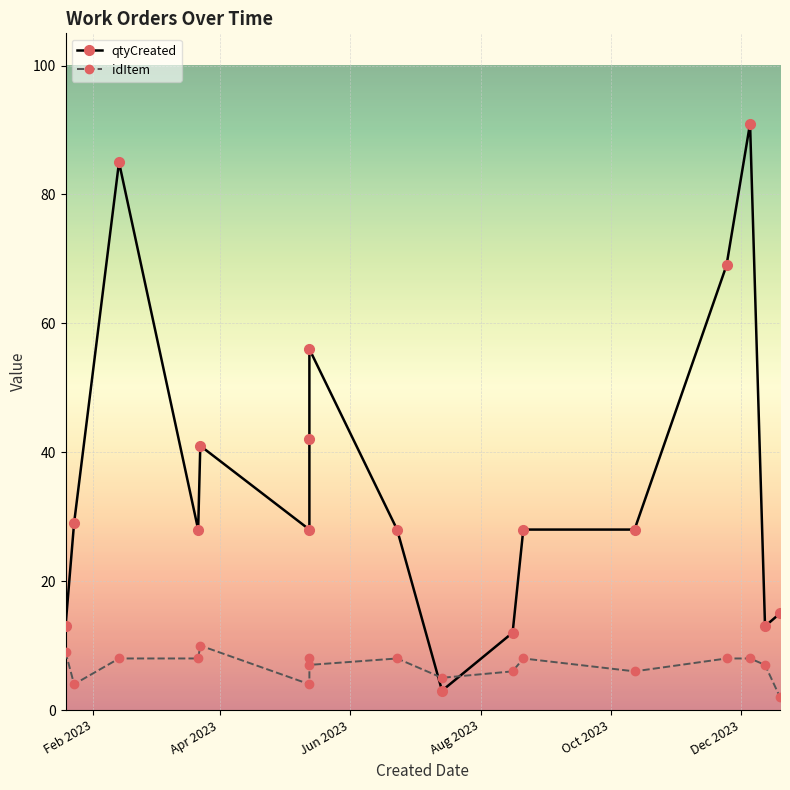

Is the value of qtyCreated at Feb 2023 greater than the value of idItem at 15?

Yes